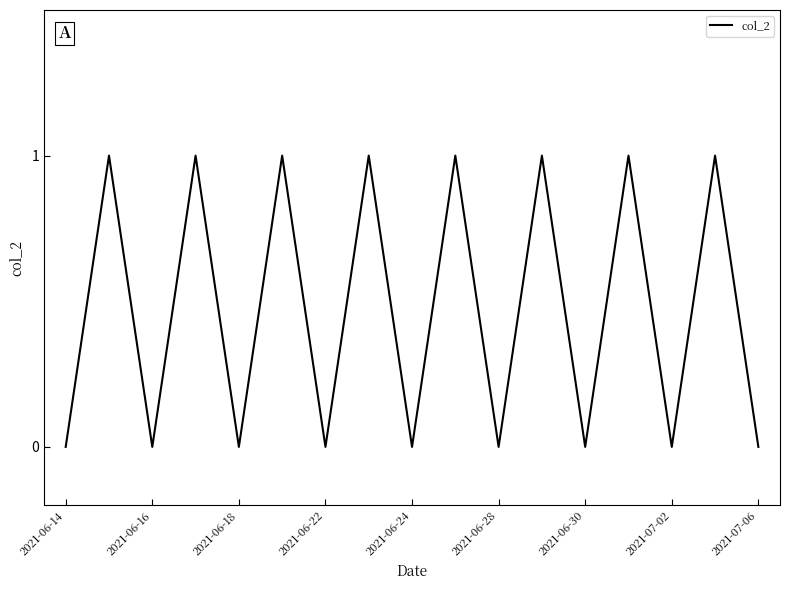

How many categories are shown in the chart?

17